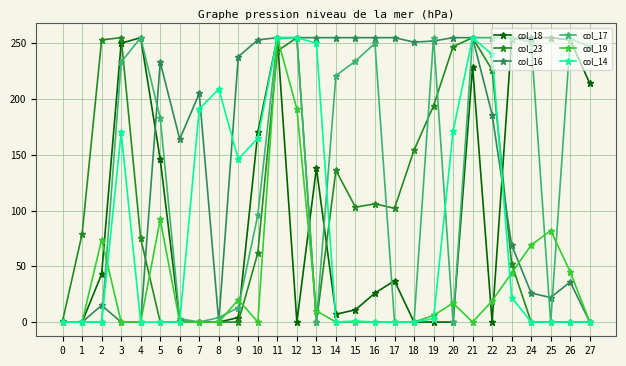

At which category is the sum across all series the highest?

11